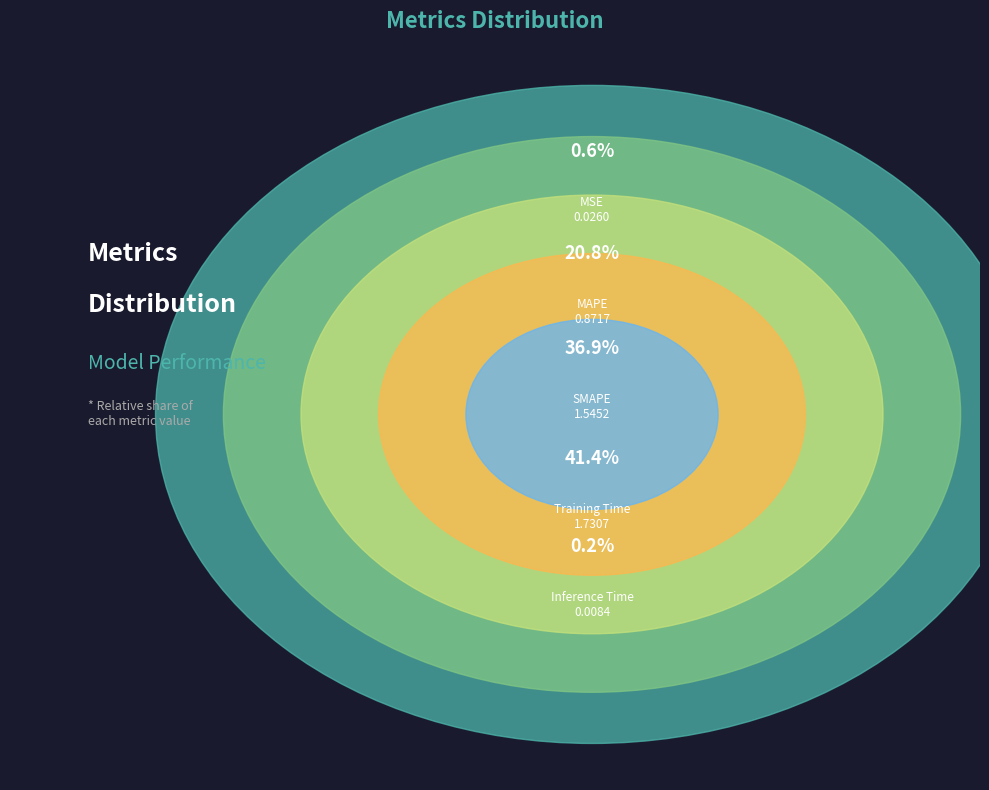

Count the number of slices in the pie.

5